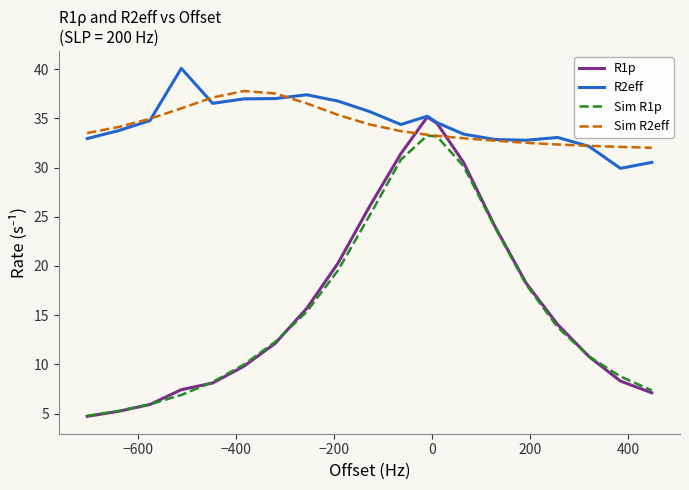

What is the minimum value for R2eff?

29.9